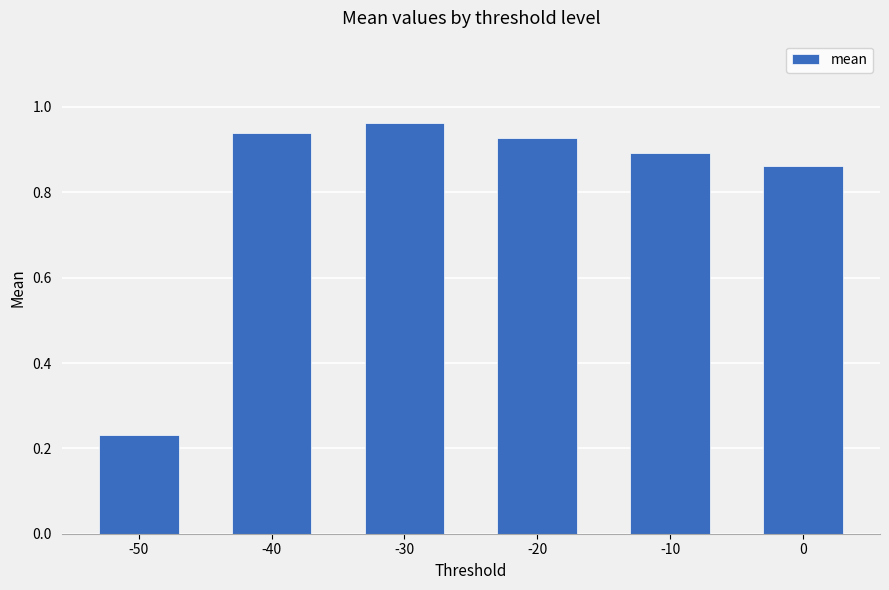

How many distinct data groups are displayed?

1